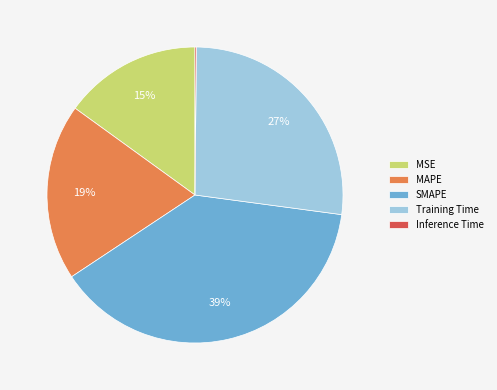

The MSE slice represents 15% of the pie. True or false?

True